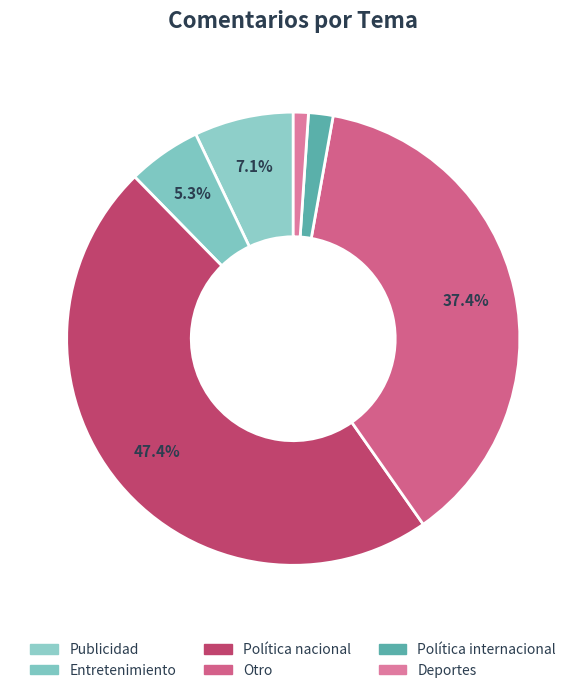

What is the total percentage of Publicidad and Política internacional?

8.8%